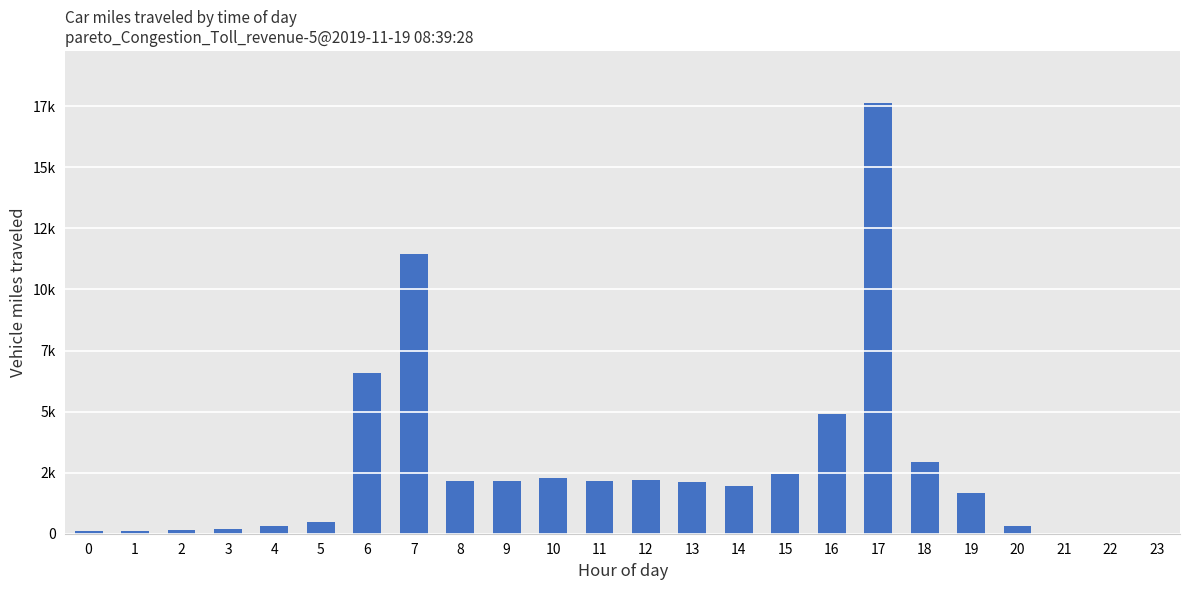

What is the value of the 17th bar from the left?

4900